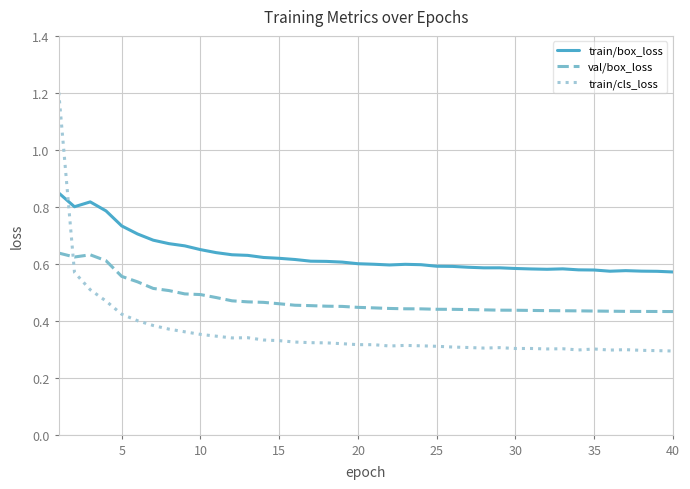

True or false: val/box_loss has more than 0 points higher than both neighbors.

True